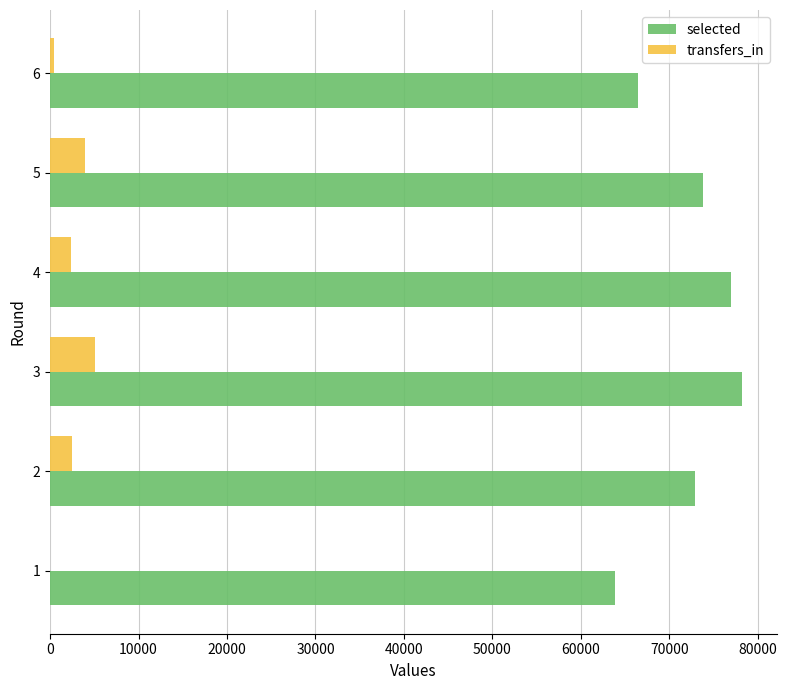

How many values in transfers_in are above zero?

5